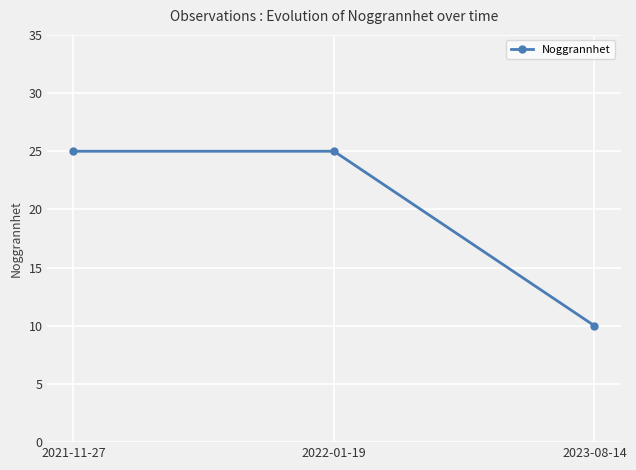

What is the greatest value displayed?

25